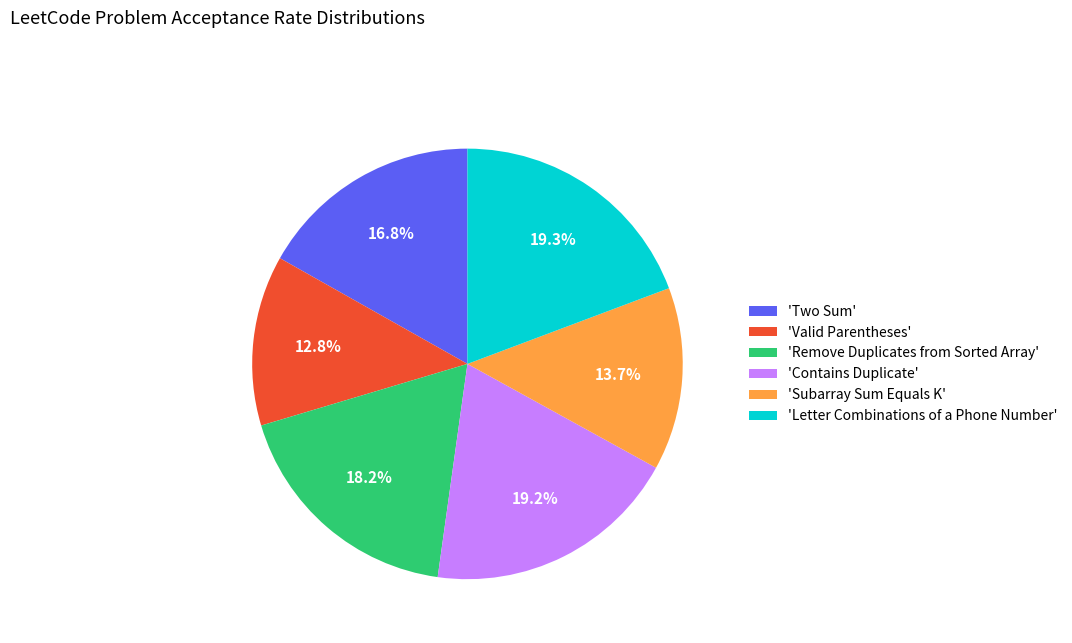

Do 'Valid Parentheses' and 'Subarray Sum Equals K' together represent more than half of the pie?

No